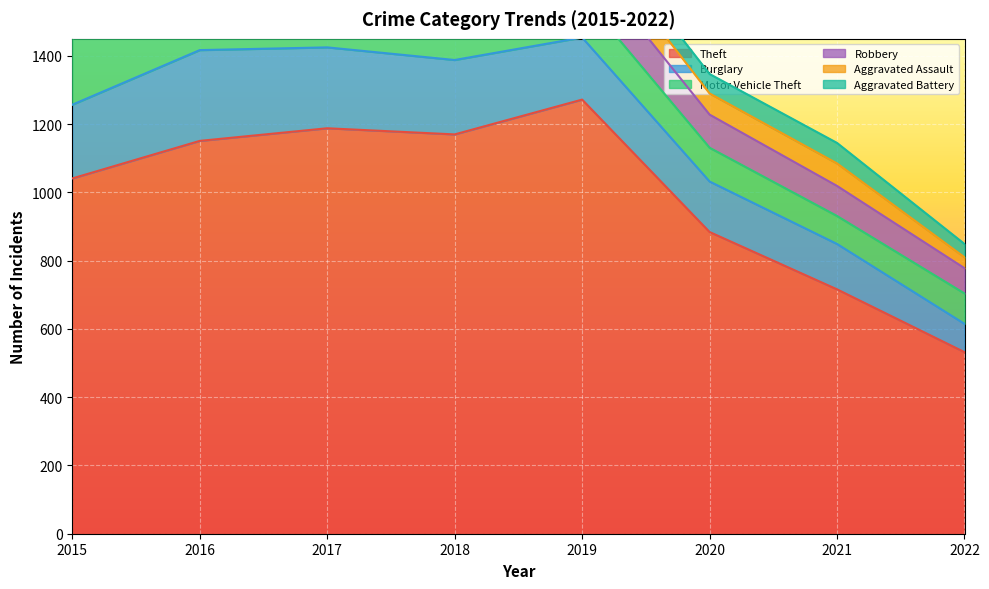

What is the difference between the Motor Vehicle Theft values at 2016 and 2018?

96